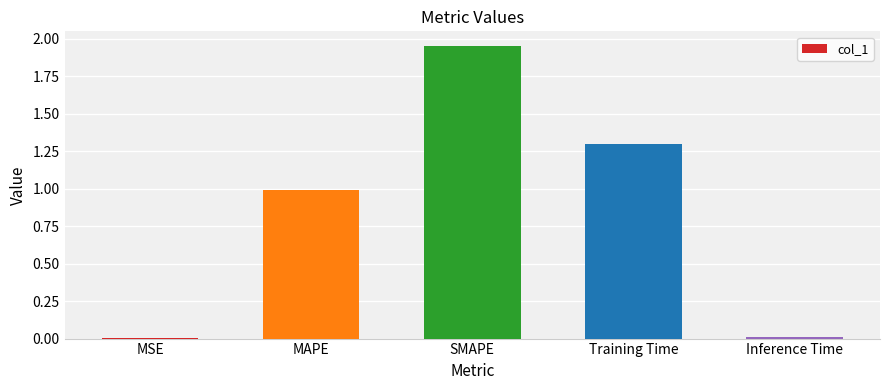

True or false: the data shows 1.0 at MAPE.

True